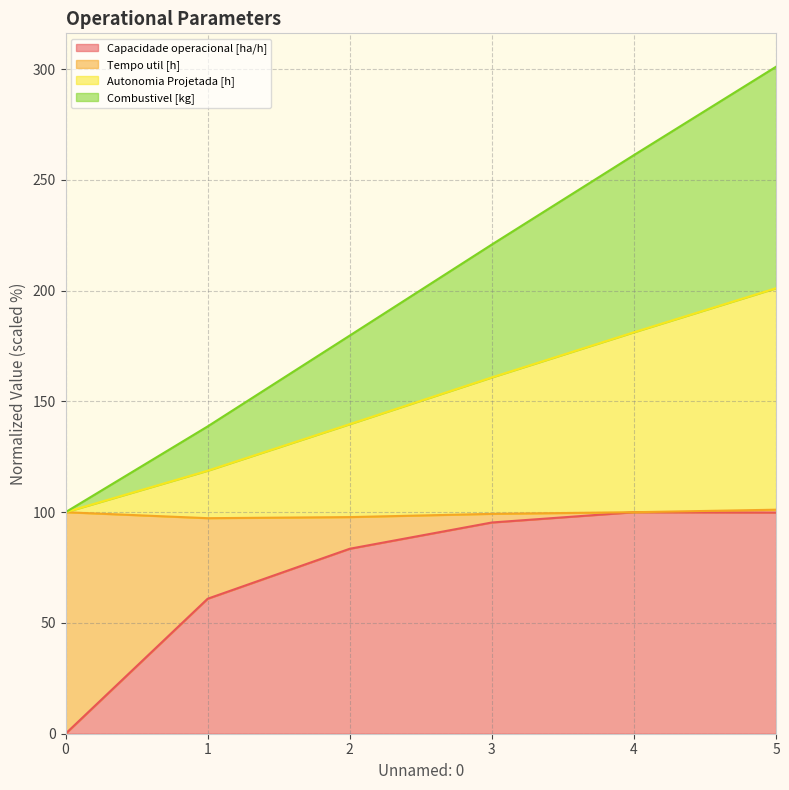

What is the maximum value for Capacidade operacional [ha/h]?

100.0